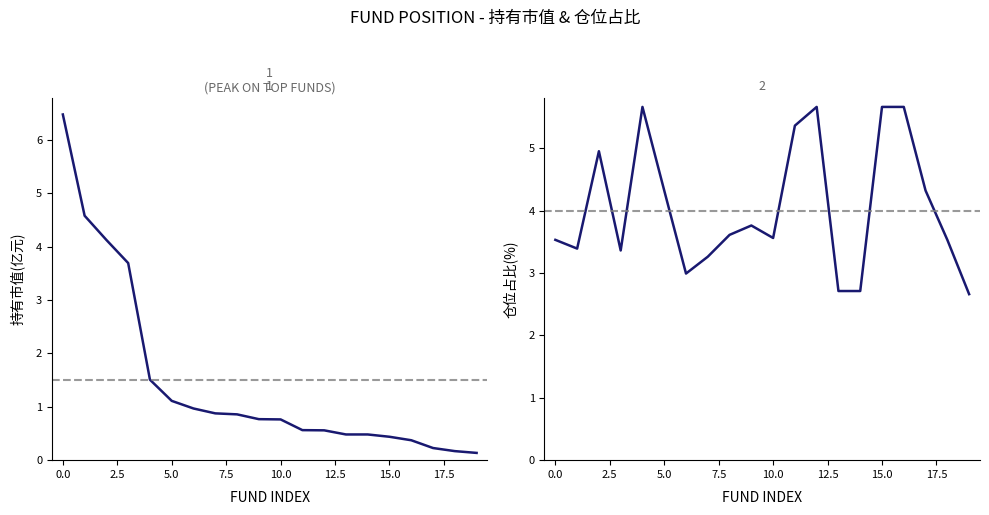

Does the chart display data point markers on the line(s)?

No